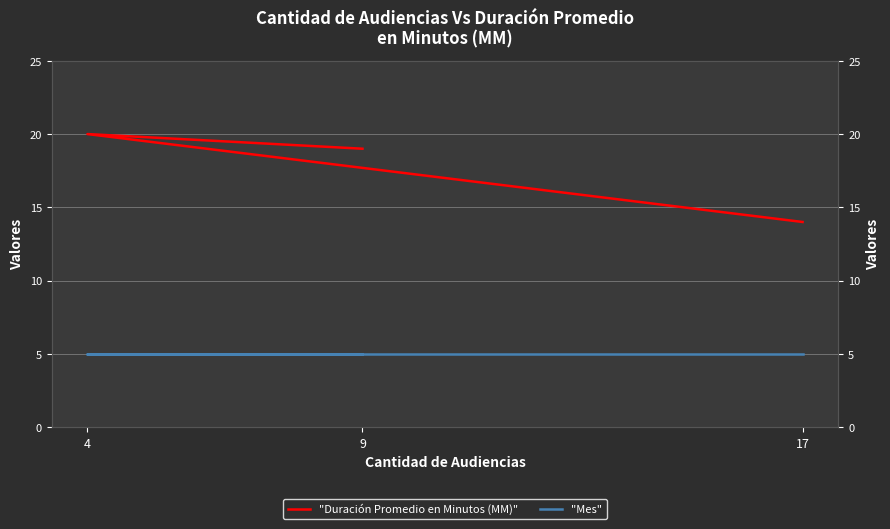

Which label corresponds to the smallest value in the chart?

9